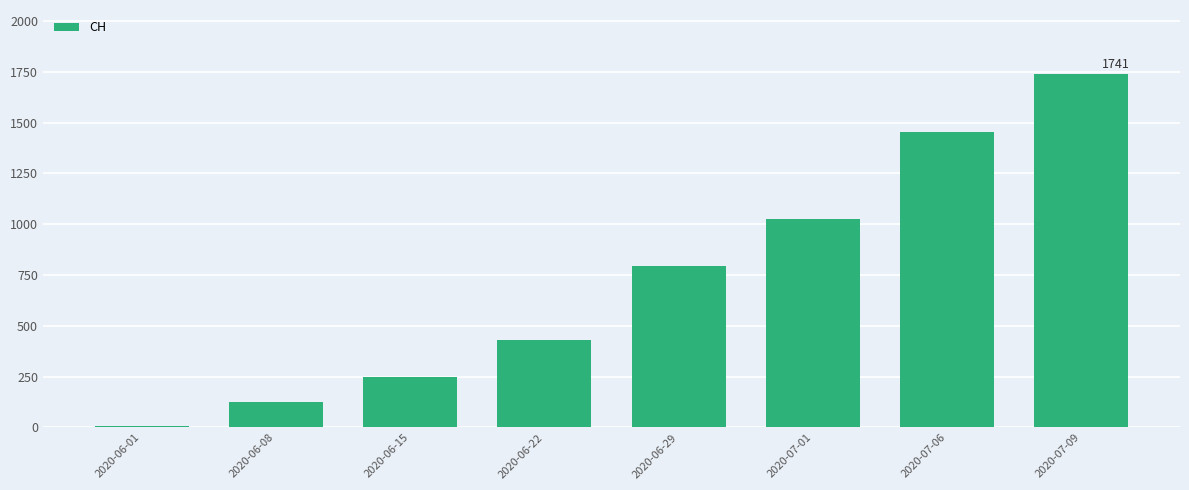

Between 2020-06-29 and 2020-07-06, which is larger?

2020-07-06